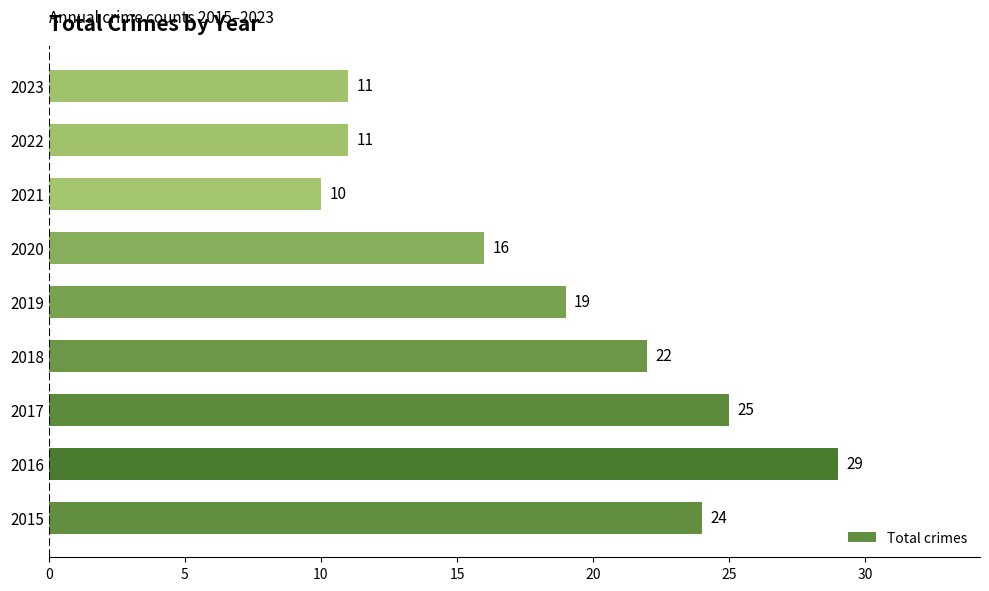

True or false: the data shows 5 at 2018.

False